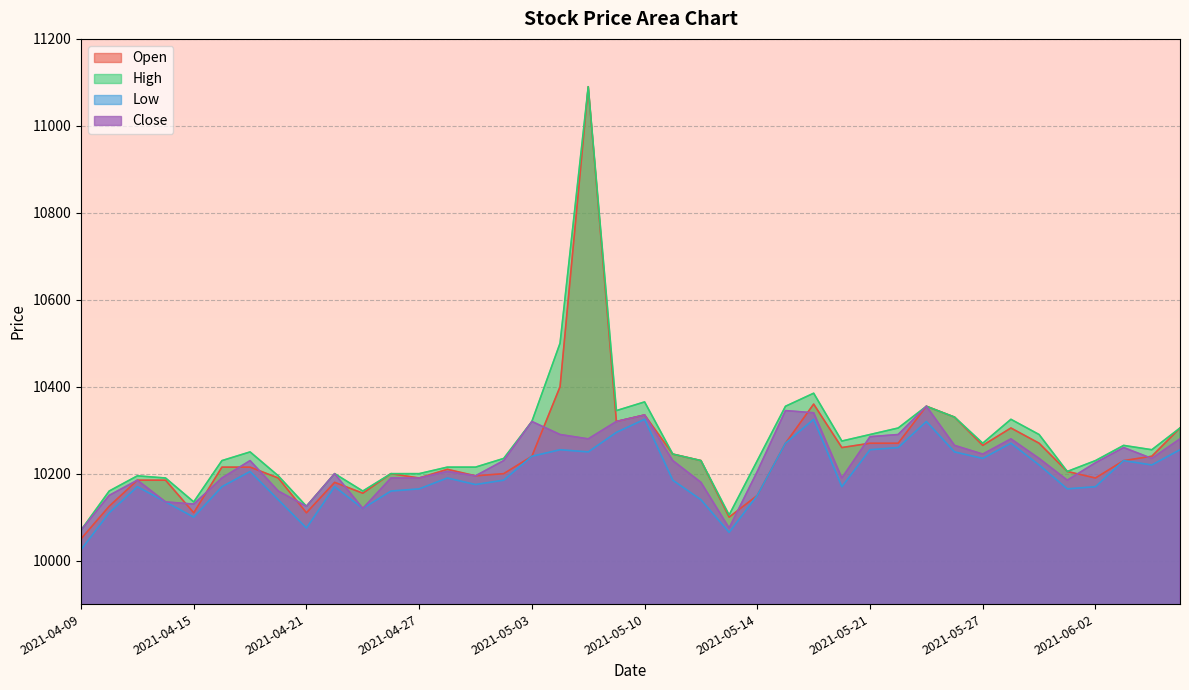

Rank the categories by High value from lowest to highest.

2021-04-09, 2021-05-13, 2021-04-21, 2021-04-15, 2021-04-12, 2021-04-23, 2021-04-14, 2021-04-13, 2021-04-20, 2021-04-22, 2021-04-26, 2021-04-27, 2021-06-01, 2021-04-28, 2021-04-29, 2021-04-16, 2021-05-12, 2021-05-14, 2021-06-02, 2021-04-30, 2021-05-11, 2021-04-19, 2021-06-04, 2021-06-03, 2021-05-27, 2021-05-20, 2021-05-21, 2021-05-31, 2021-05-24, 2021-06-07, 2021-05-03, 2021-05-28, 2021-05-26, 2021-05-07, 2021-05-17, 2021-05-25, 2021-05-10, 2021-05-18, 2021-05-04, 2021-05-06